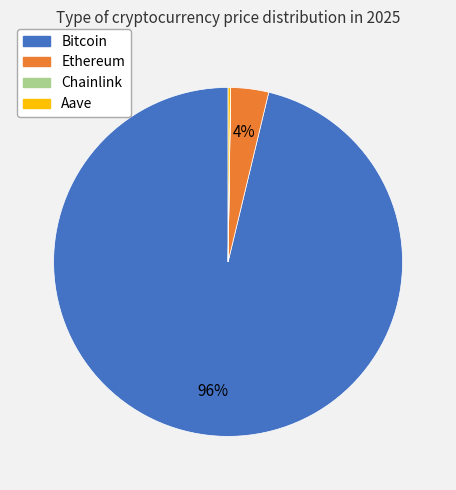

Is the sum of Bitcoin and Ethereum greater than half?

Yes